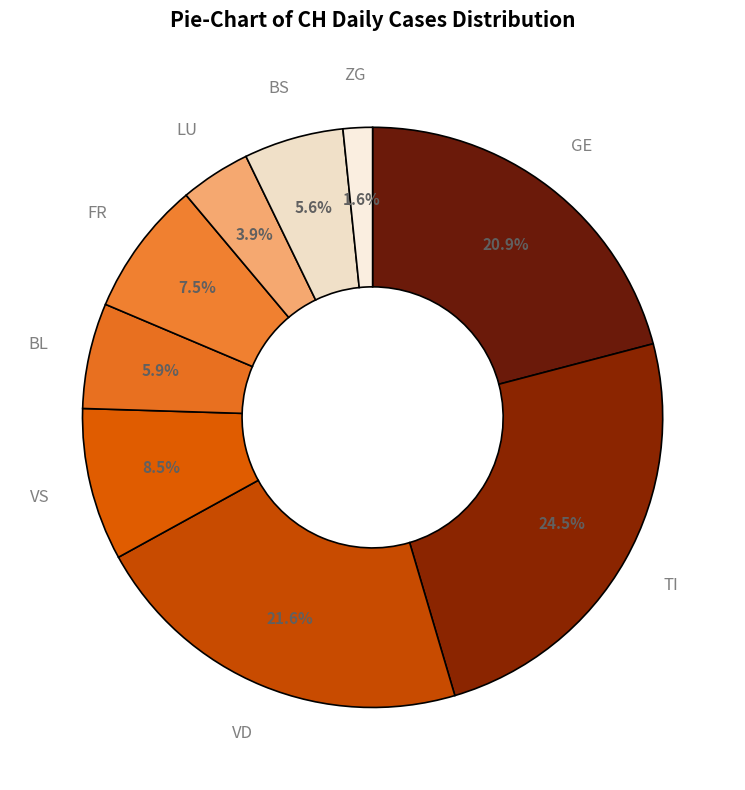

Does any single category account for the majority?

No